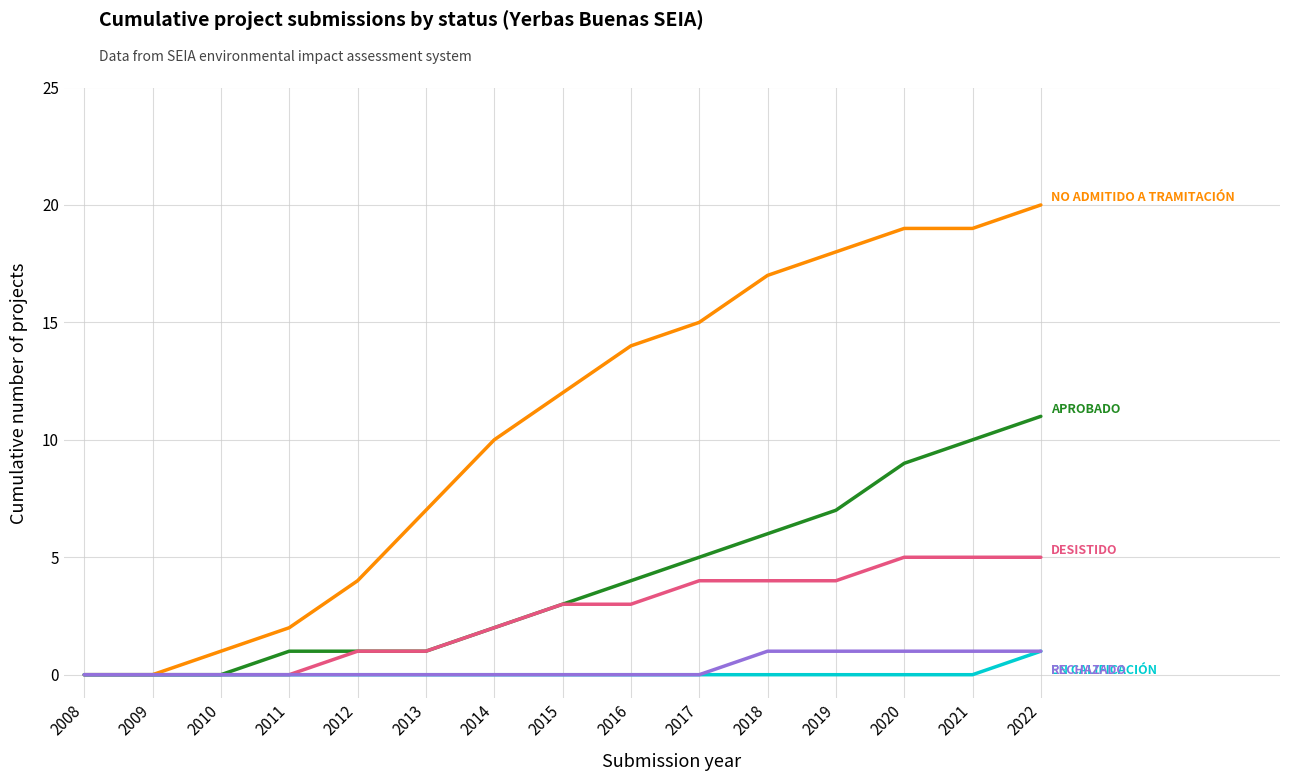

What is the greatest value displayed?

20